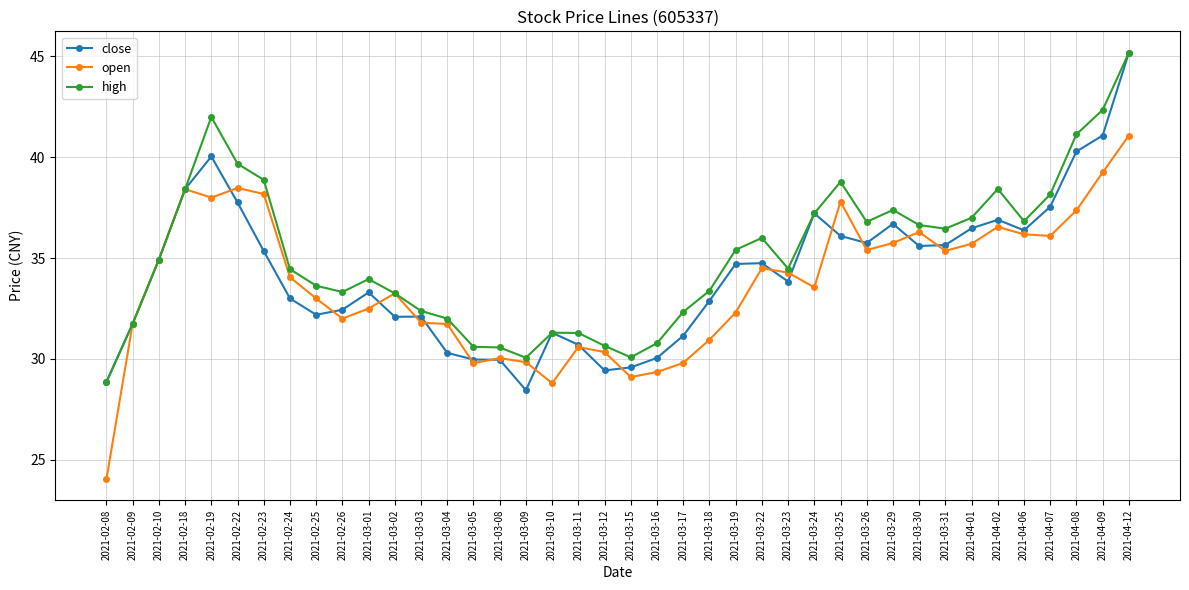

How many lines are shown in the chart?

3